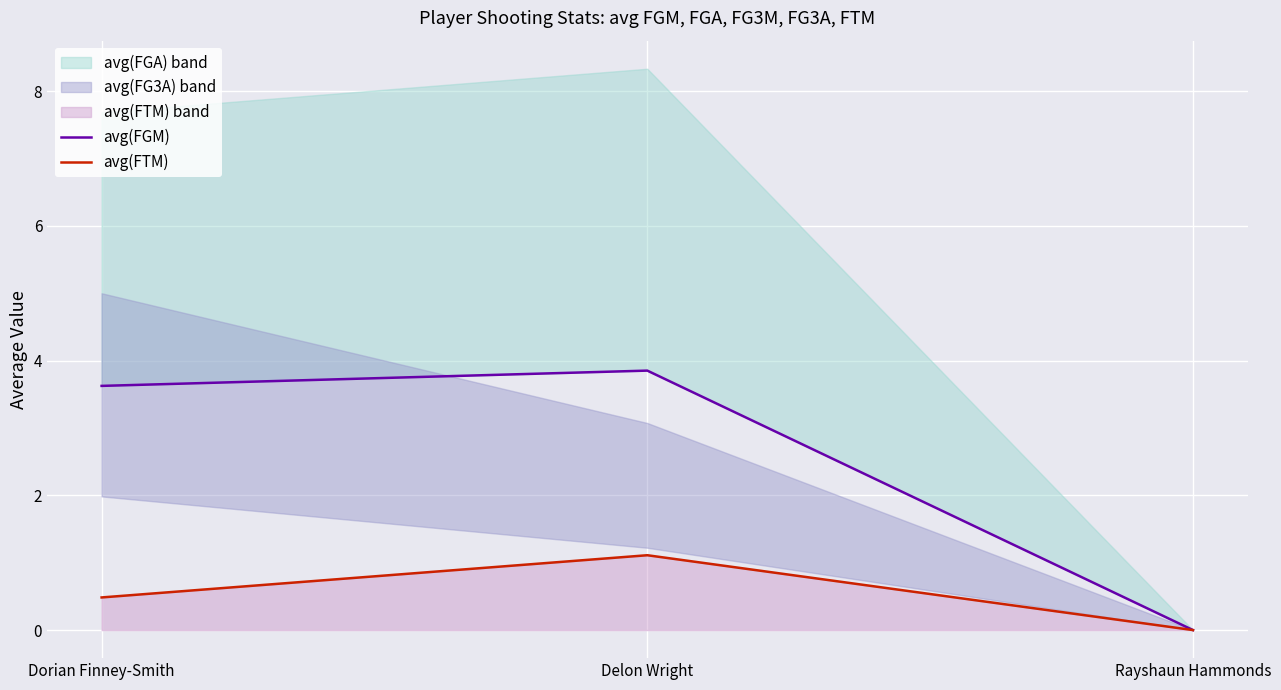

Reading left to right, list all the values displayed in this chart.

avg(FGM): Dorian Finney-Smith=3.6	Delon Wright=3.9	Rayshaun Hammonds=0.0
avg(FTM): Dorian Finney-Smith=0.5	Delon Wright=1.1	Rayshaun Hammonds=0.0